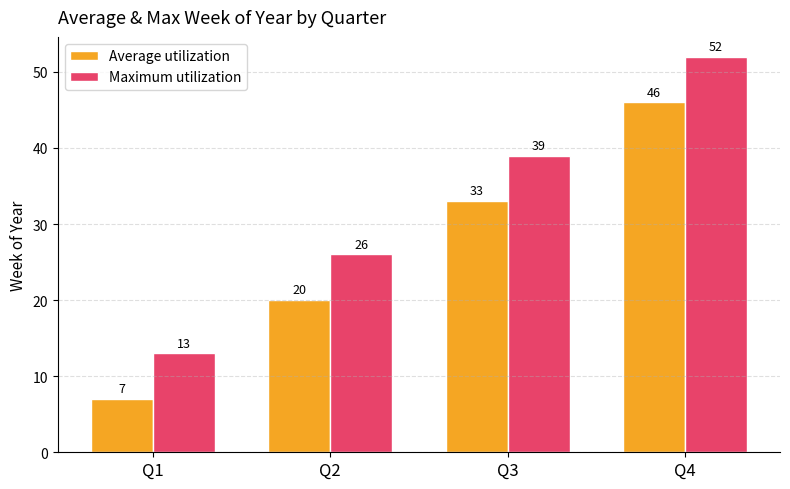

Is the value of Maximum utilization at Q2 greater than the value of Average utilization at Q1?

Yes